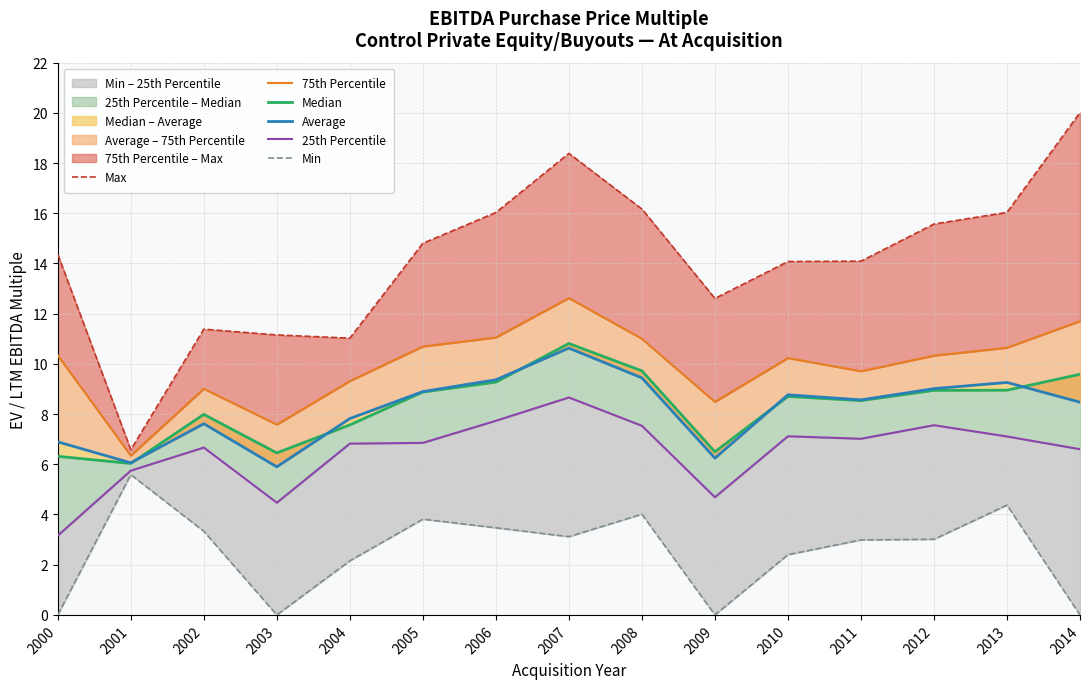

What is the spread (max minus min) of values at 2001?

1.0